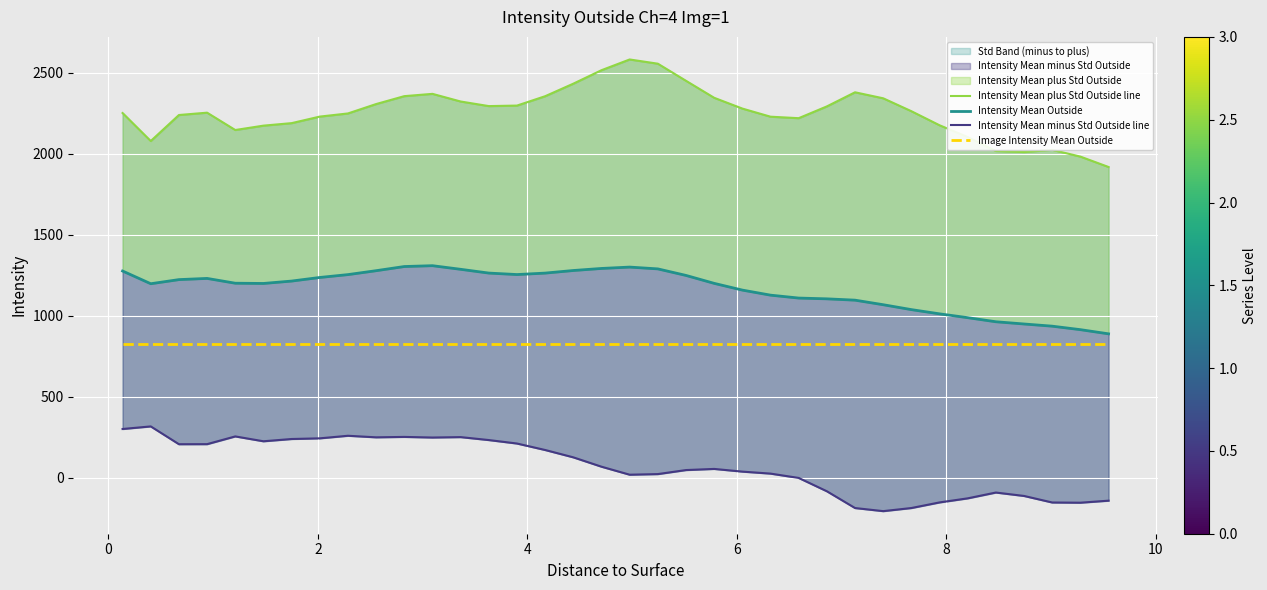

The Intensity Mean plus Std Outside line series shows 976.0 at 22. True or false?

False